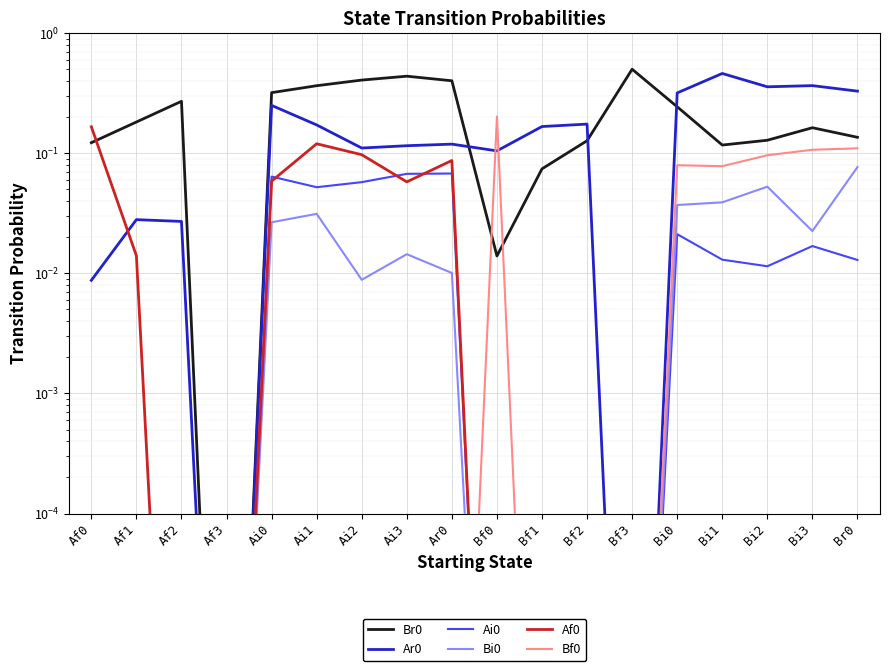

How many categories are shown in the chart?

18